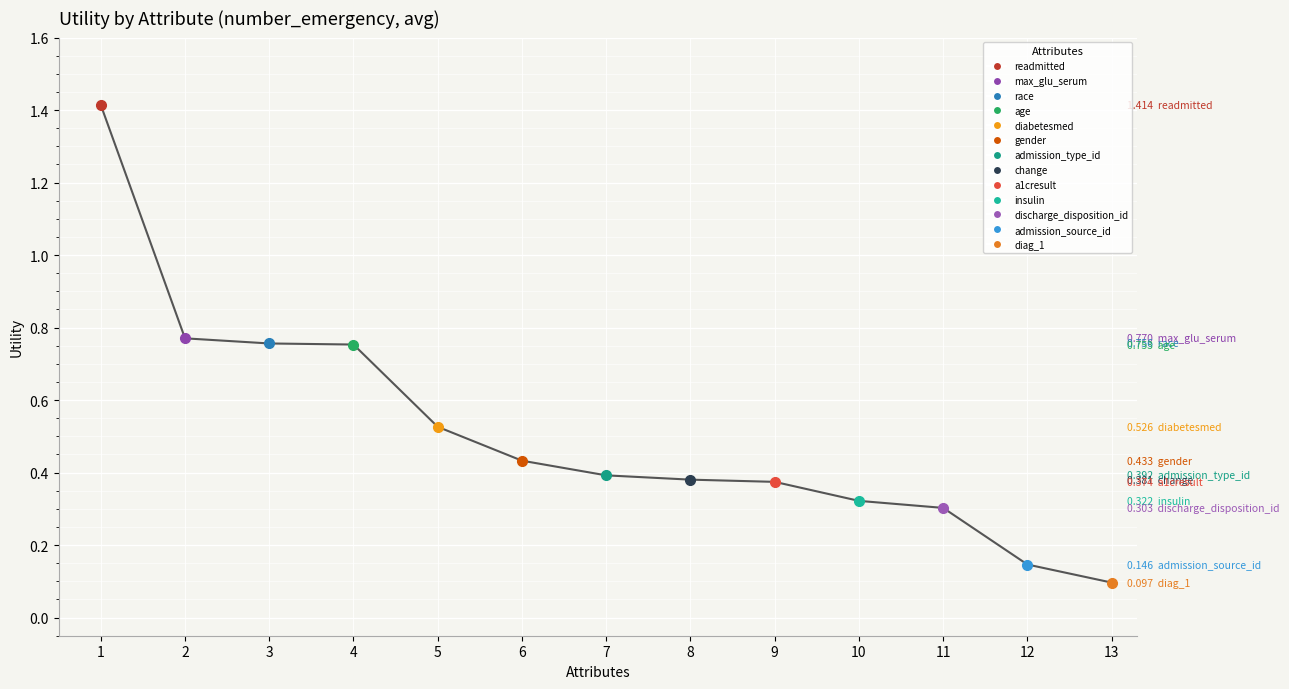

Read the value at 12.

0.1